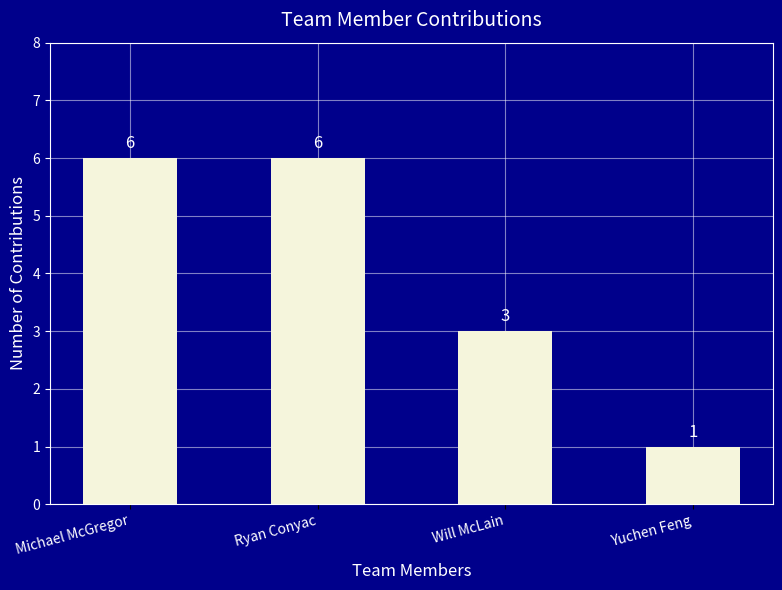

What is the average value?

4